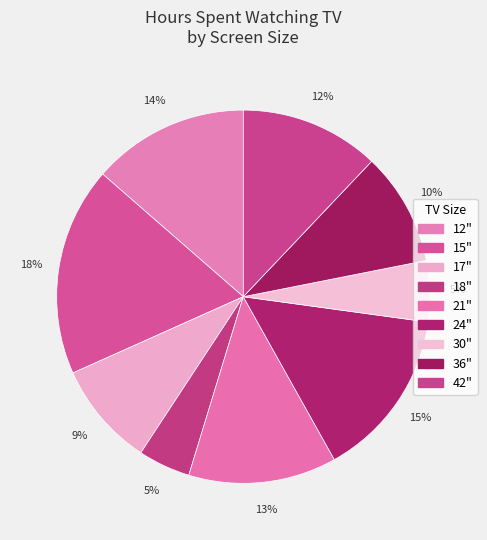

Between 21" and 12", which is larger?

12"